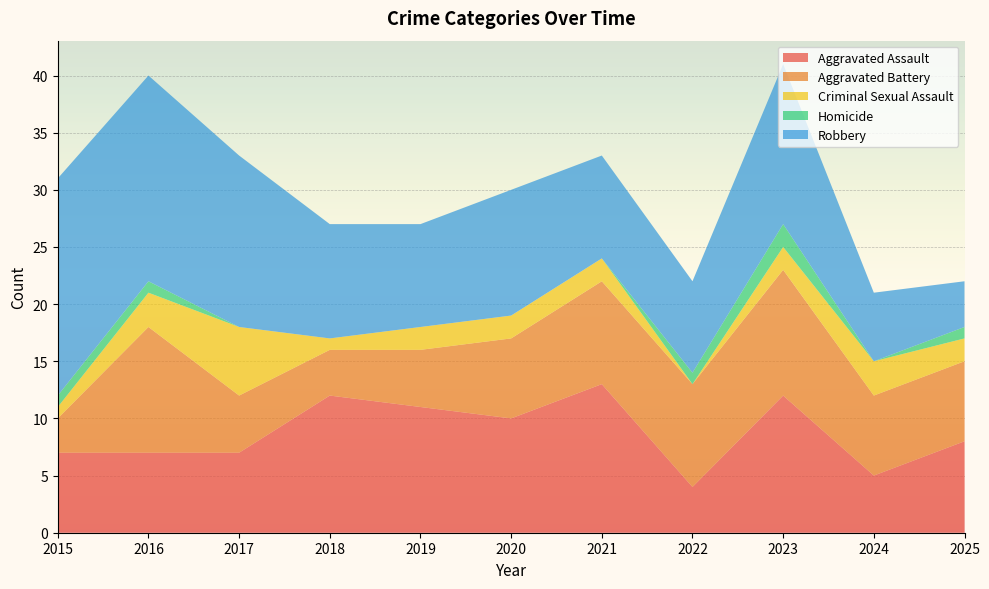

Reading left to right, list all the values displayed in this chart.

Aggravated Assault: 2015=7	2016=7	2017=7	2018=12	2019=11	2020=10	2021=13	2022=4	2023=12	2024=5	2025=8
Aggravated Battery: 2015=3	2016=11	2017=5	2018=4	2019=5	2020=7	2021=9	2022=9	2023=11	2024=7	2025=7
Criminal Sexual Assault: 2015=1	2016=3	2017=6	2018=1	2019=2	2020=2	2021=2	2022=0	2023=2	2024=3	2025=2
Homicide: 2015=1	2016=1	2017=0	2018=0	2019=0	2020=0	2021=0	2022=1	2023=2	2024=0	2025=1
Robbery: 2015=19	2016=18	2017=15	2018=10	2019=9	2020=11	2021=9	2022=8	2023=14	2024=6	2025=4